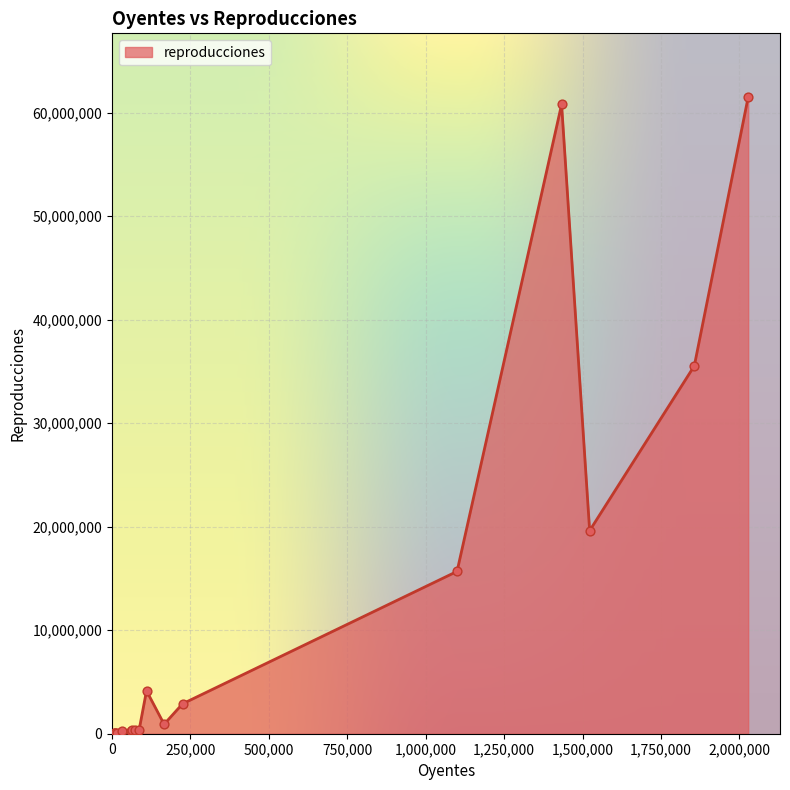

What is the difference between the maximum and minimum values?

61504443